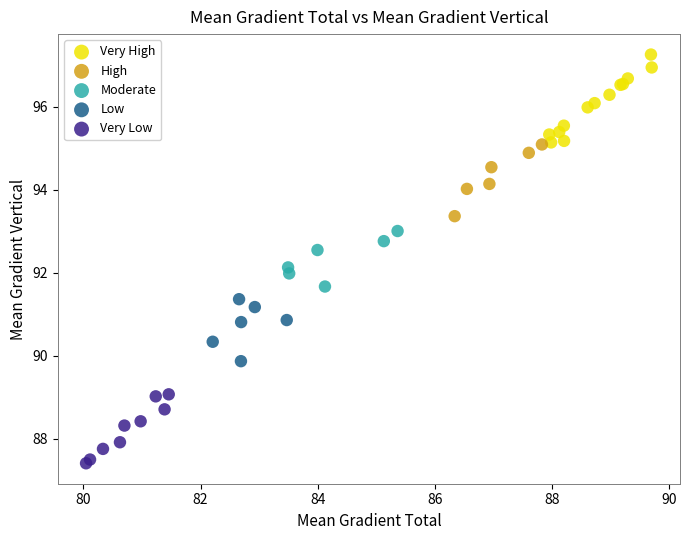

Which series reaches the minimum Y coordinate?

Very Low